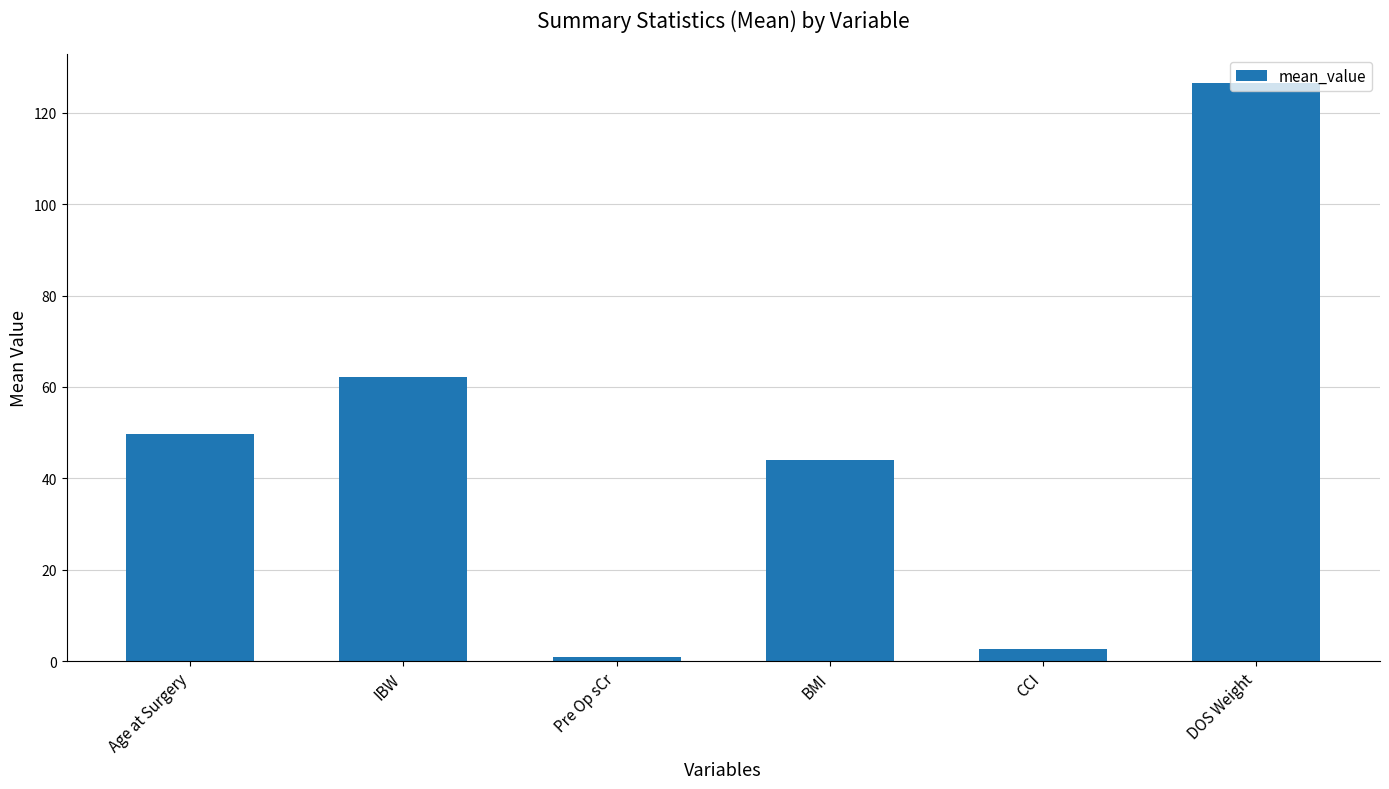

Reading left to right, extract all data points from this chart.

Age at Surgery=49.7	IBW=62.2	Pre Op sCr=0.8	BMI=43.9	CCI=2.7	DOS Weight=126.4